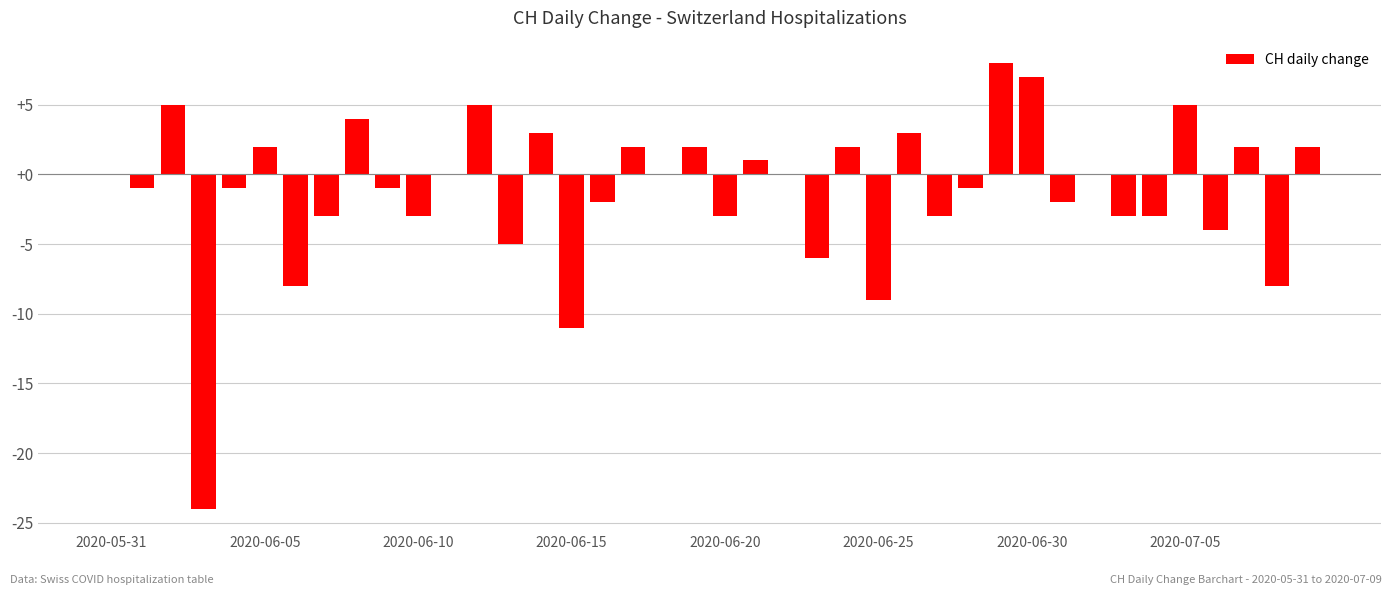

What is the greatest value displayed?

8